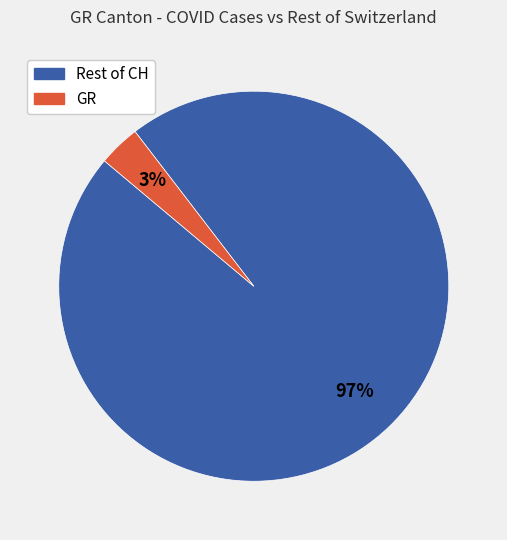

To the nearest percent, what is the average slice percentage?

50%